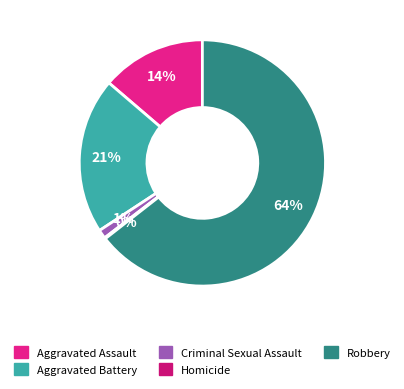

The Robbery slice represents 58% of the pie. True or false?

False